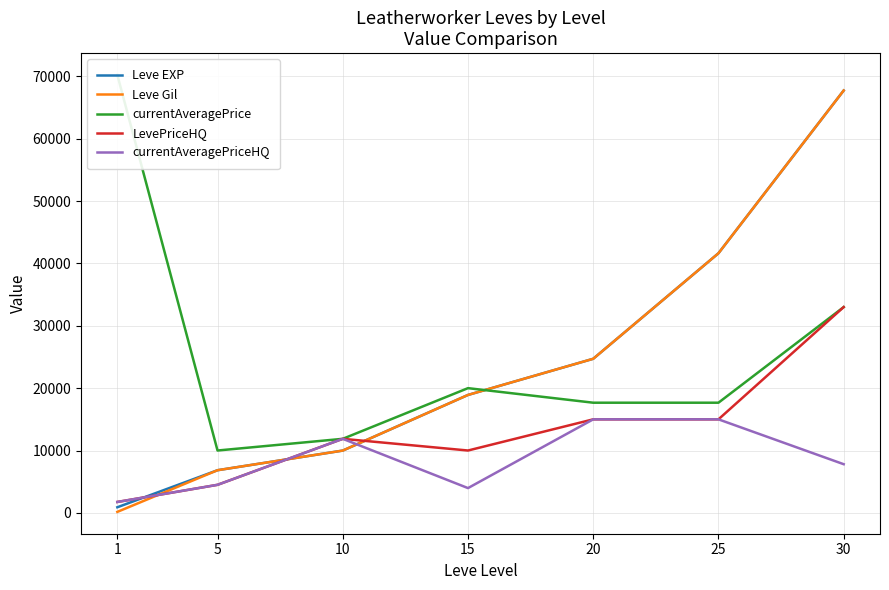

Where does the Leve Gil series first go above 18910?

20